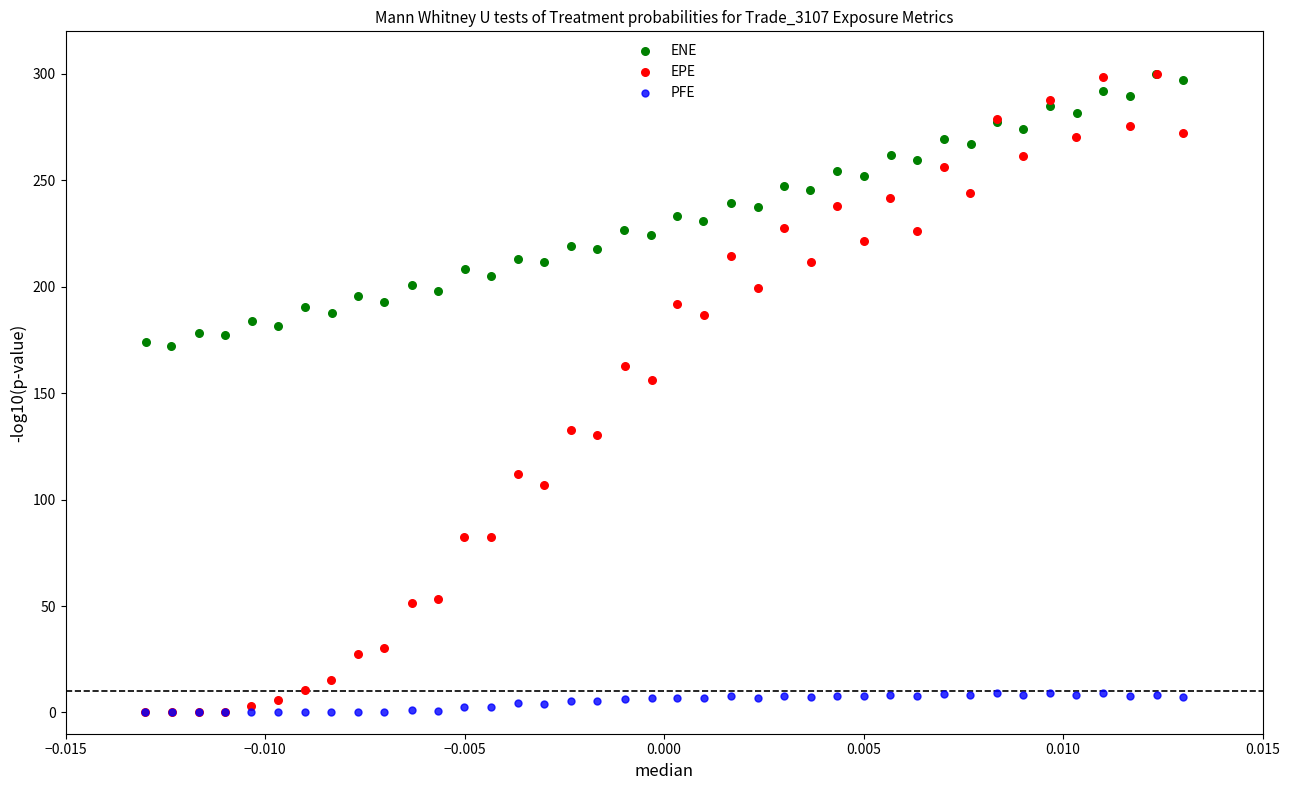

Which series has the largest Y range (max minus min)?

EPE